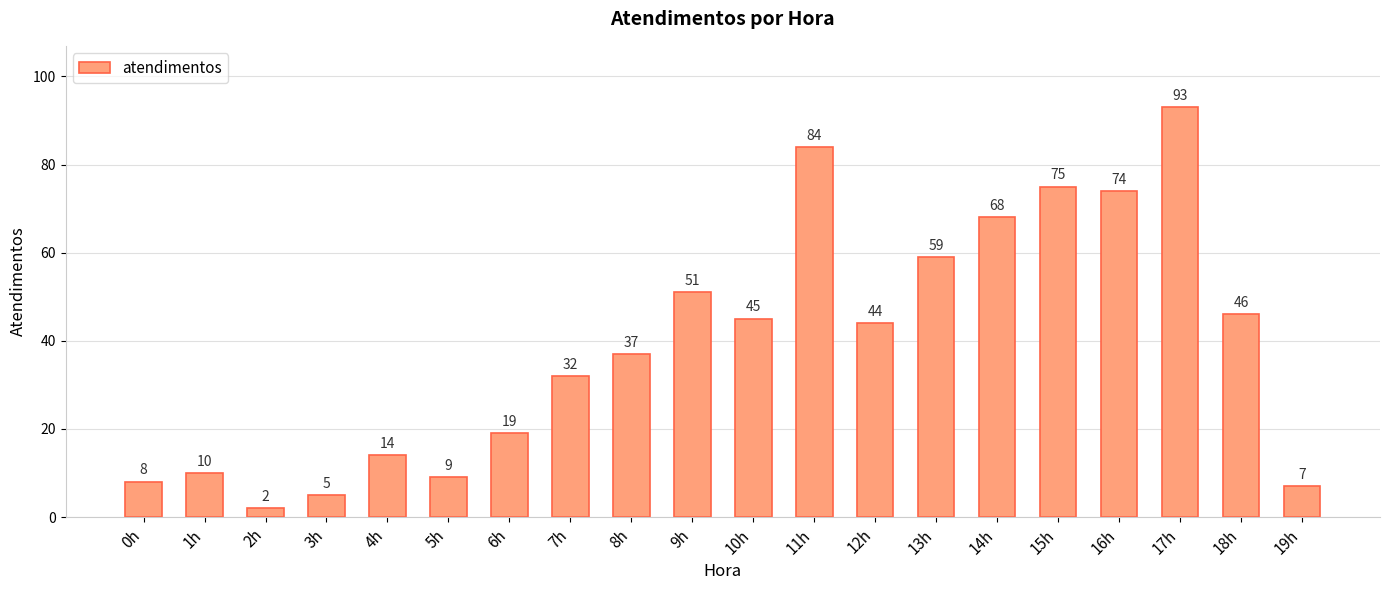

At which label is the value closest to 47?

18h